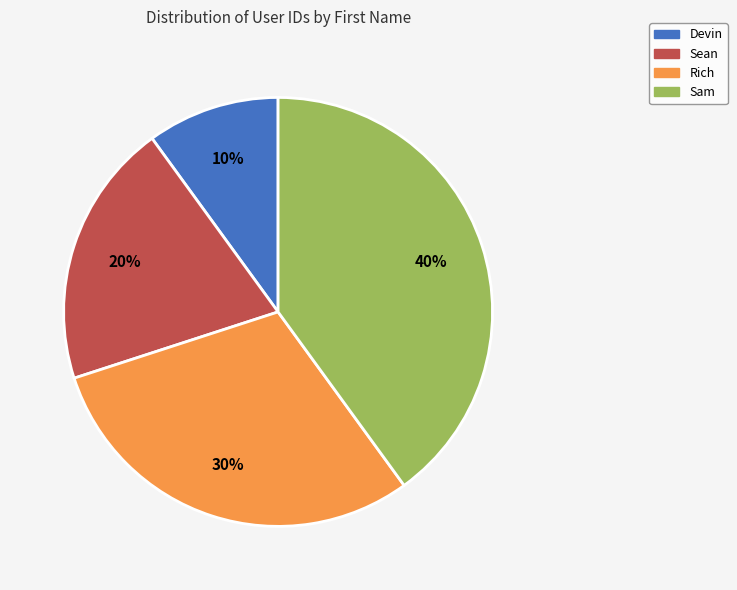

Is it true that Devin is 10% of the pie?

True